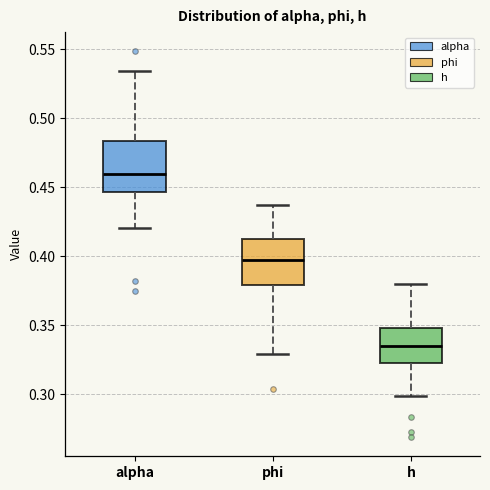

Where does the median line of the box for h sit on the y-axis? The values are not printed on the chart, so give them approximately, as read against the axis.

0.335